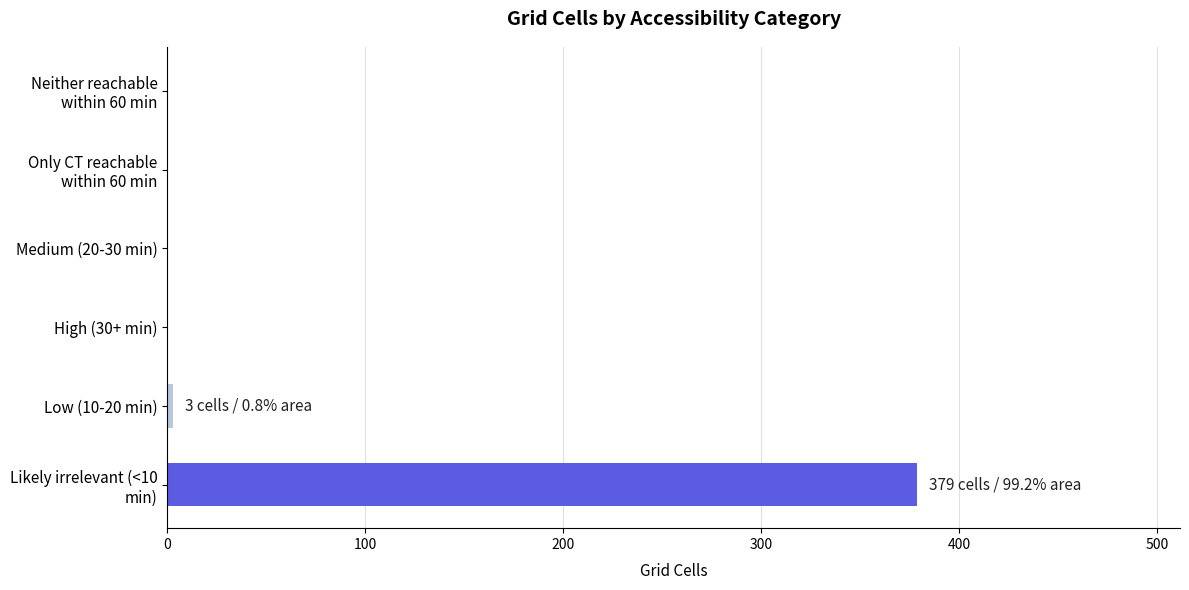

Does the chart contain stacked bars?

No